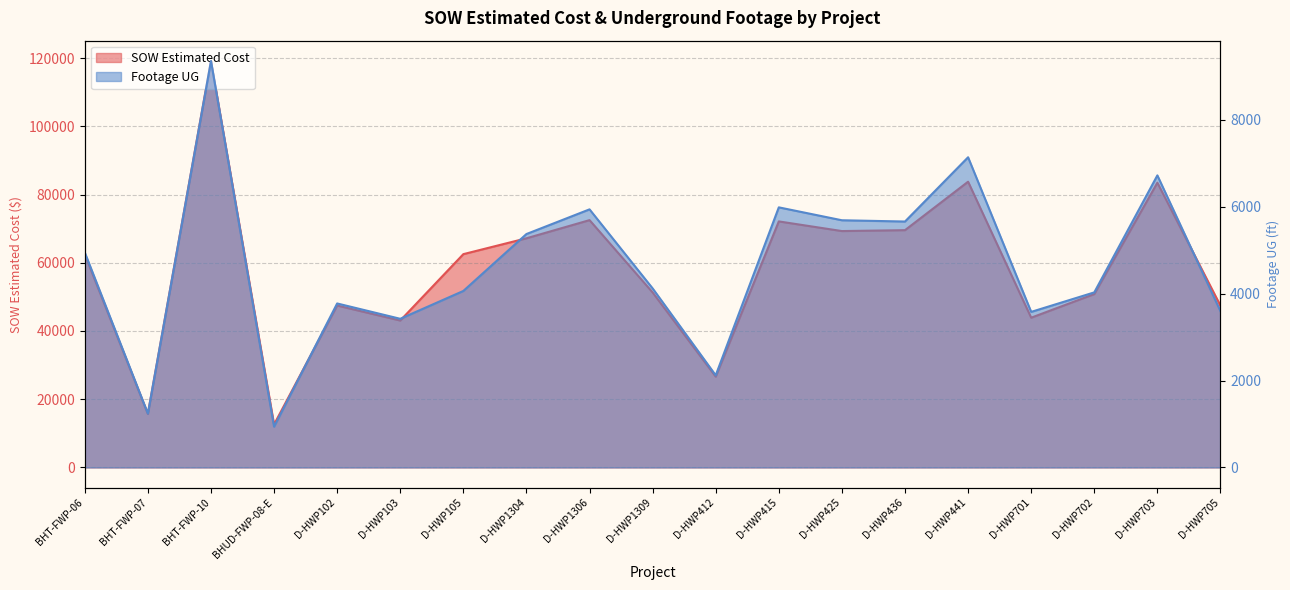

Reading right to left, transcribe all the data shown in this chart.

SOW Estimated Cost: D-HWP705=47414.0	D-HWP703=83462.0	D-HWP702=50824.5	D-HWP701=43895.5	D-HWP441=83754.0	D-HWP436=69555.0	D-HWP425=69288.0	D-HWP415=72118.0	D-HWP412=26617.0	D-HWP1309=51295.0	D-HWP1306=72492.0	D-HWP1304=67171.5	D-HWP105=62522.5	D-HWP103=43064.0	D-HWP102=47461.5	BHUD-FWP-08-E=12601.5	BHT-FWP-10=119135.3	BHT-FWP-07=15690.1	BHT-FWP-06=62460.4
Footage UG: D-HWP705=3597.0	D-HWP703=6723.0	D-HWP702=4030.0	D-HWP701=3581.0	D-HWP441=7140.0	D-HWP436=5661.0	D-HWP425=5690.0	D-HWP415=5987.0	D-HWP412=2121.0	D-HWP1309=4122.0	D-HWP1306=5941.0	D-HWP1304=5373.0	D-HWP105=4063.0	D-HWP103=3422.0	D-HWP102=3775.0	BHUD-FWP-08-E=939.0	BHT-FWP-10=9356.0	BHT-FWP-07=1242.0	BHT-FWP-06=4949.0